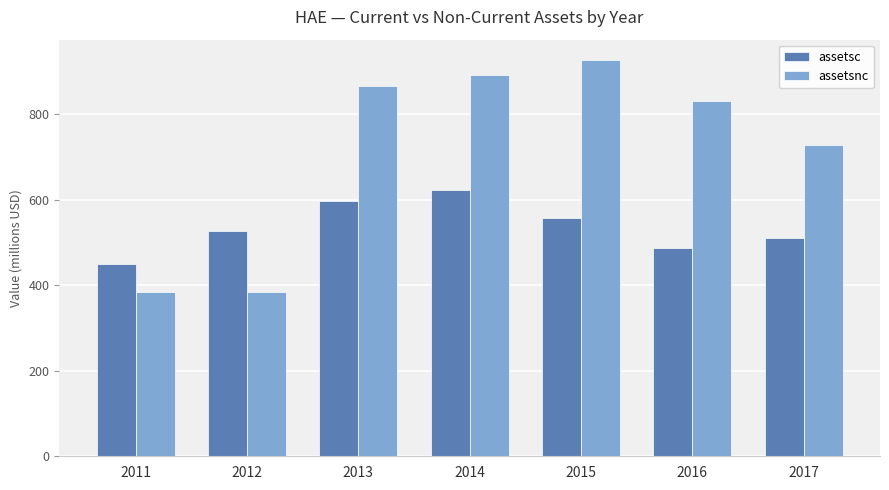

At how many categories does at least one series exceed 676?

5